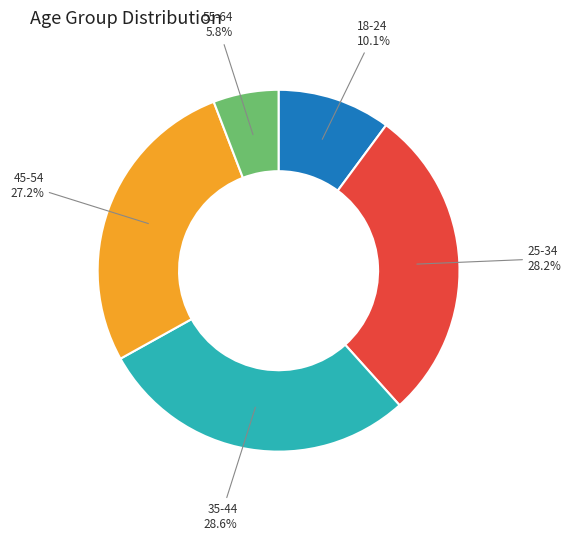

To the nearest percent, what is the difference between the largest and smallest slice percentages?

23%